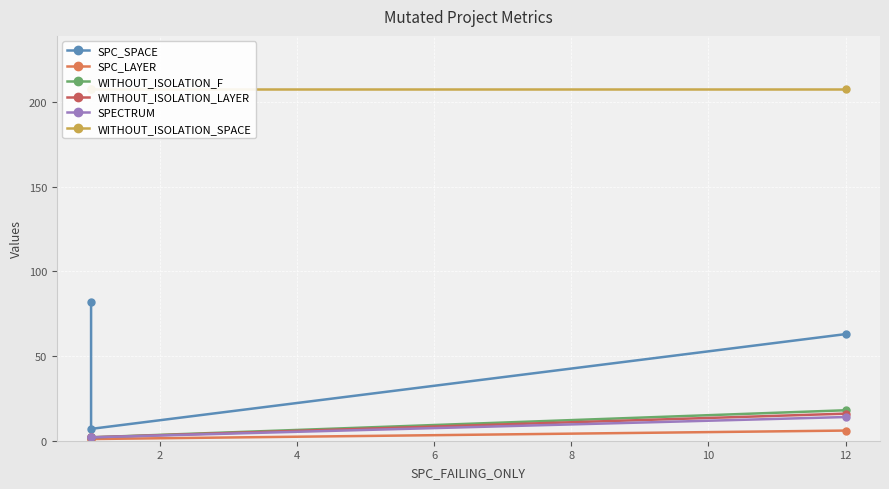

Which series has the largest total across all categories?

WITHOUT_ISOLATION_SPACE